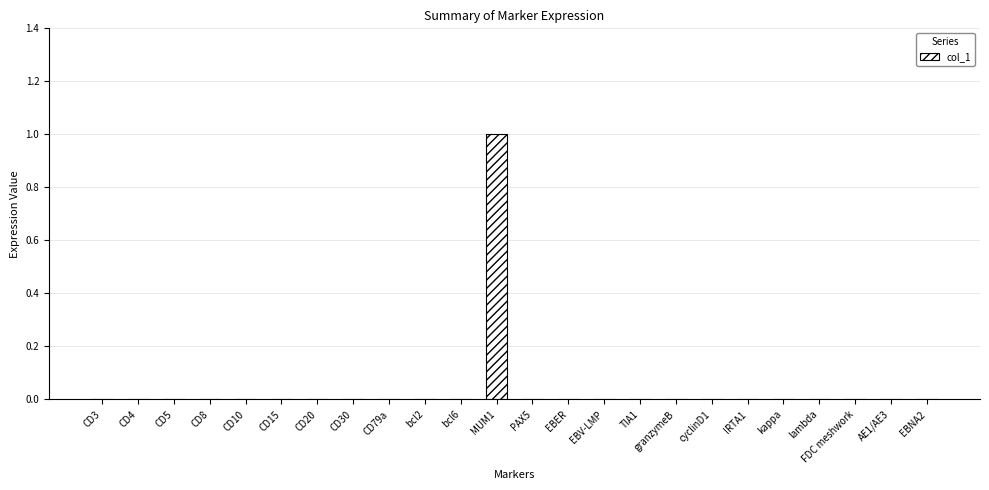

Which label corresponds to the largest value in the chart?

MUM1